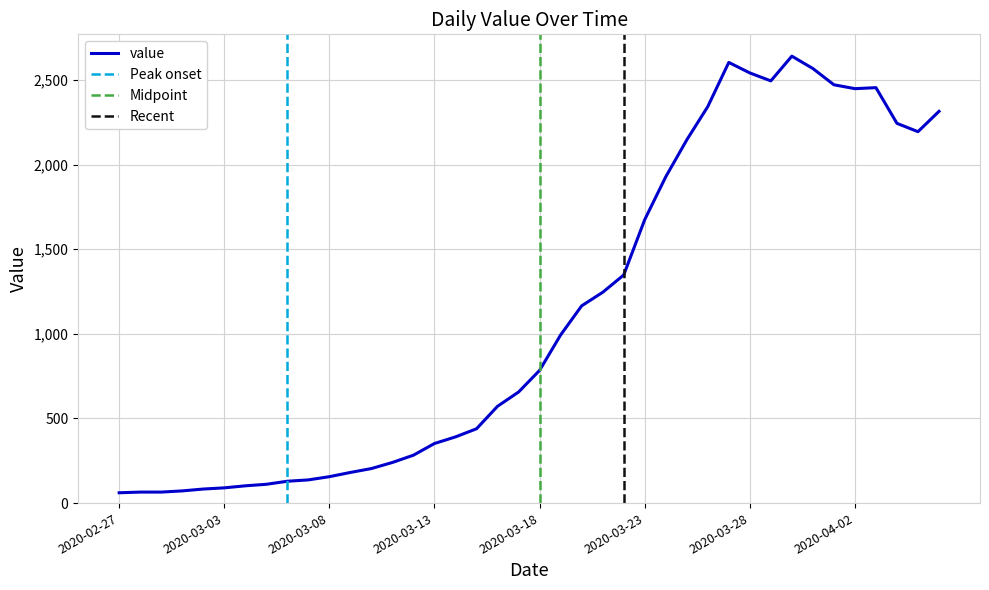

Reading right to left, list all the values displayed in this chart.

2314	2194	2243	2454	2448	2471	2567	2640	2494	2541	2603	2342	2145	1927	1674	1347	1245	1165	993	784	656	572	439	391	352	283	240	204	181	156	137	129	111	102	90	83	72	65	65	61